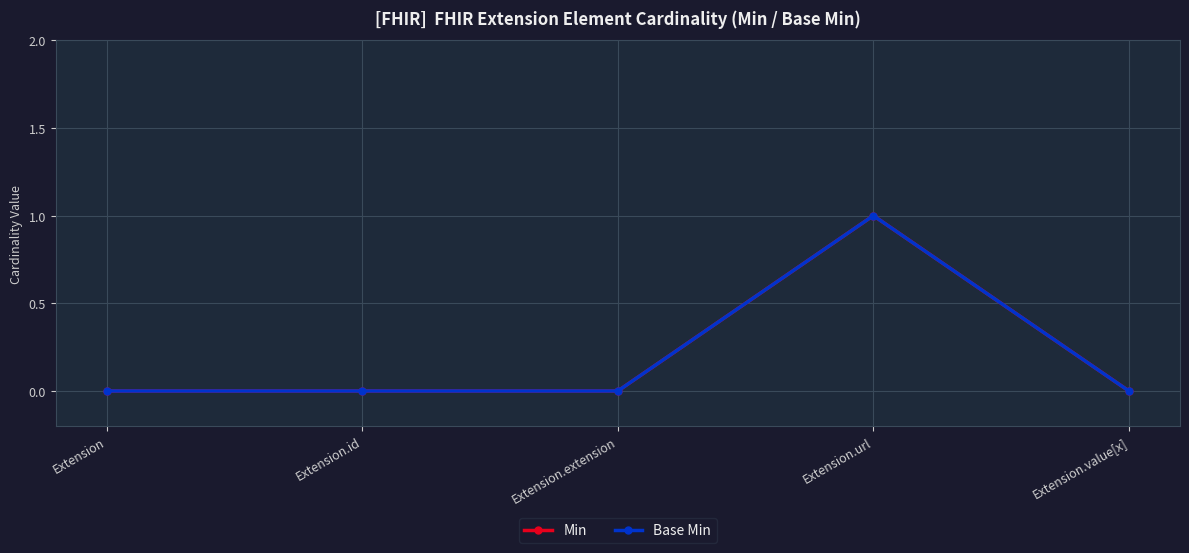

Does the chart have visible grid lines?

Yes